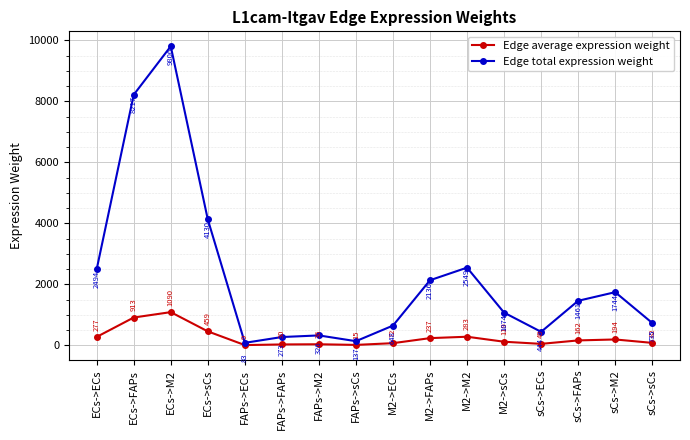

Which series has the widest spread of values?

Edge total expression weight